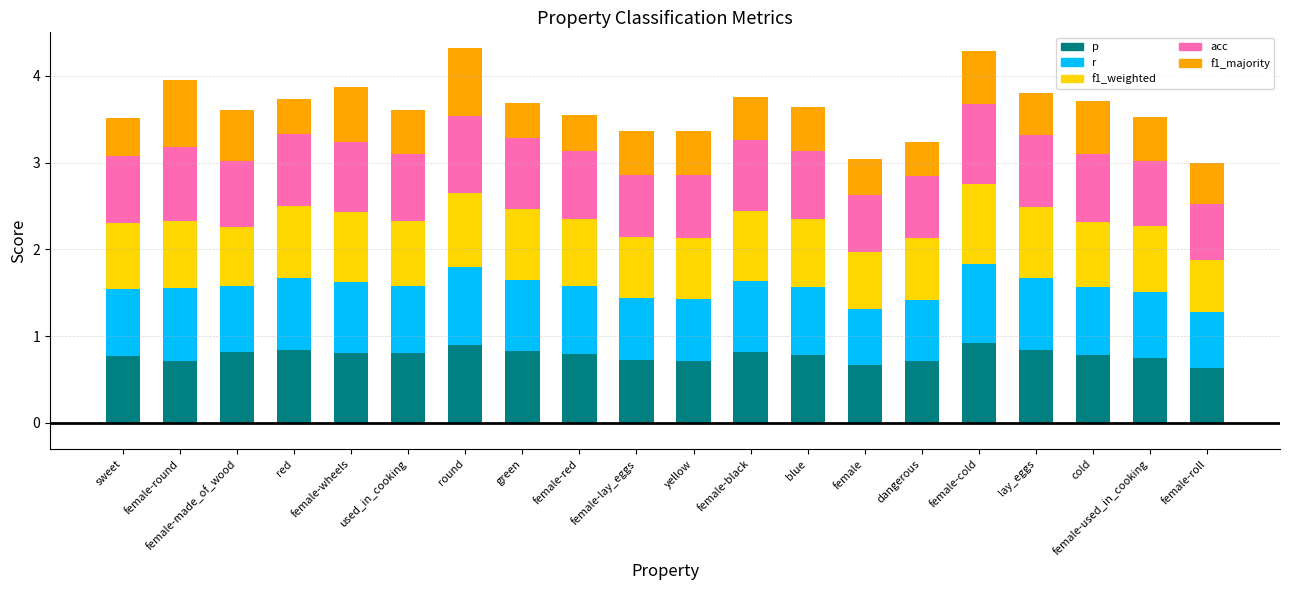

What is the total value across all series at female-lay_eggs?

3.4